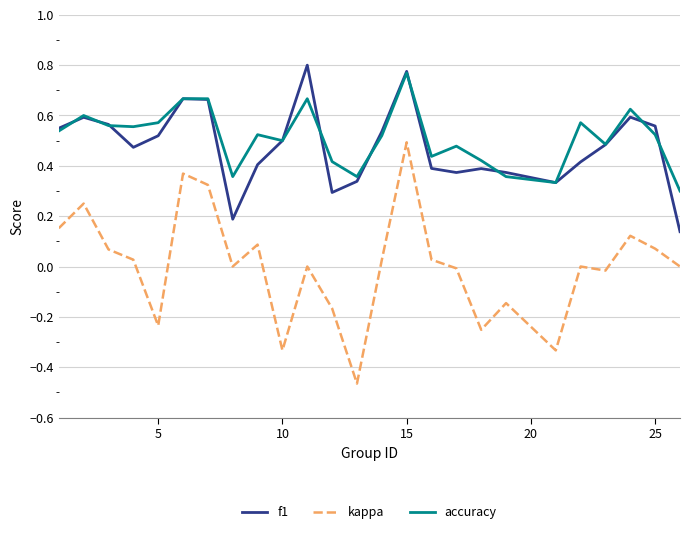

Which series has the largest range (max minus min)?

kappa